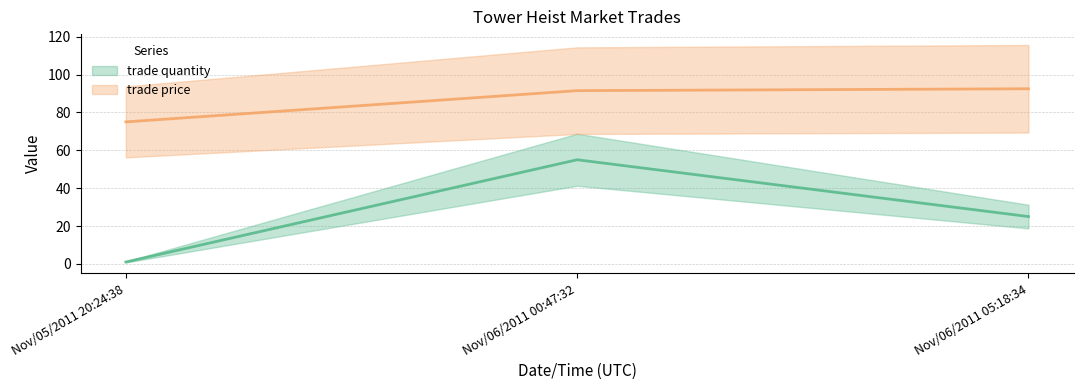

List the series in order of their overall mean, highest first.

trade price, trade quantity